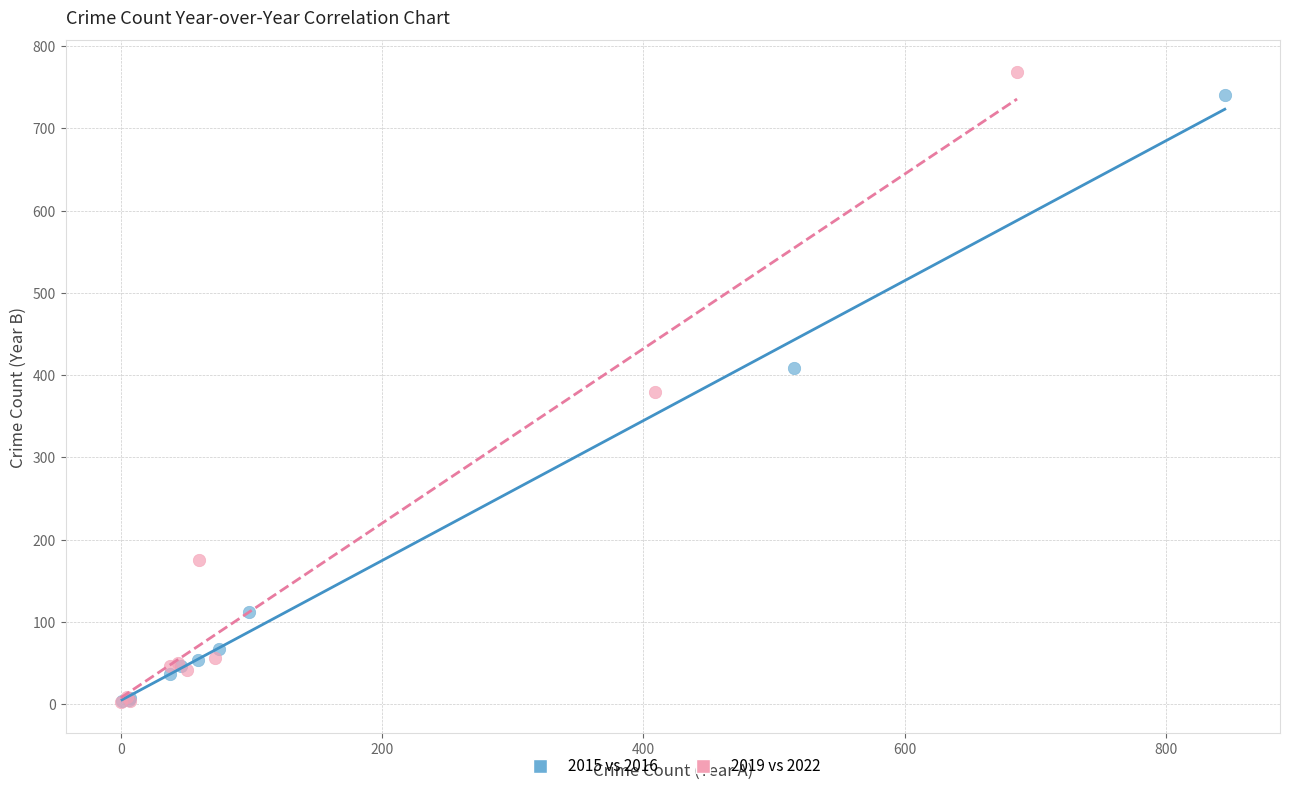

Which series reaches the maximum Y coordinate?

2019 vs 2022